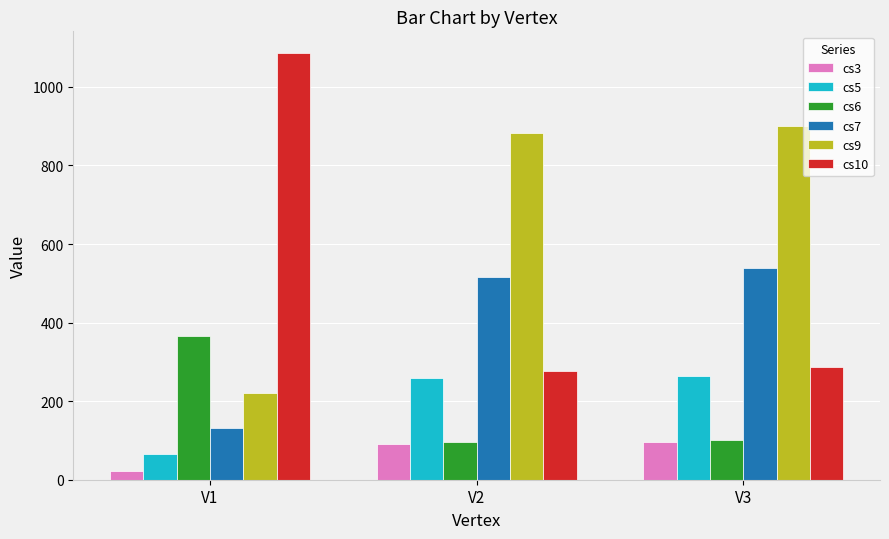

At how many categories does at least one series exceed 393?

3